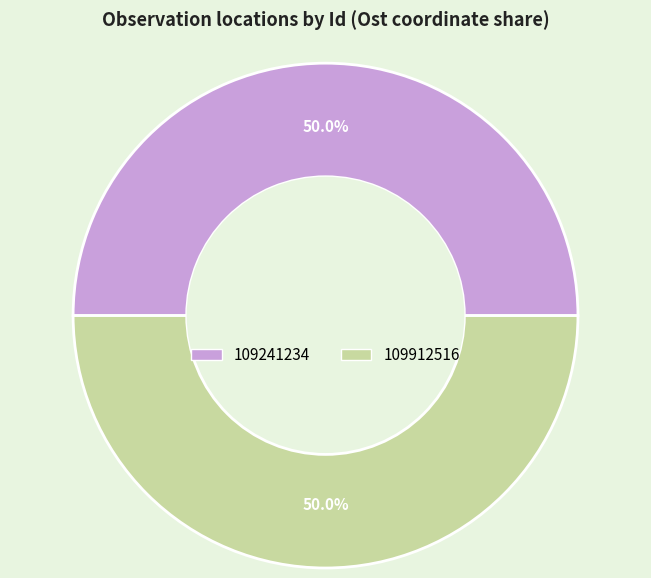

The 109241234 slice represents 36% of the pie. True or false?

False